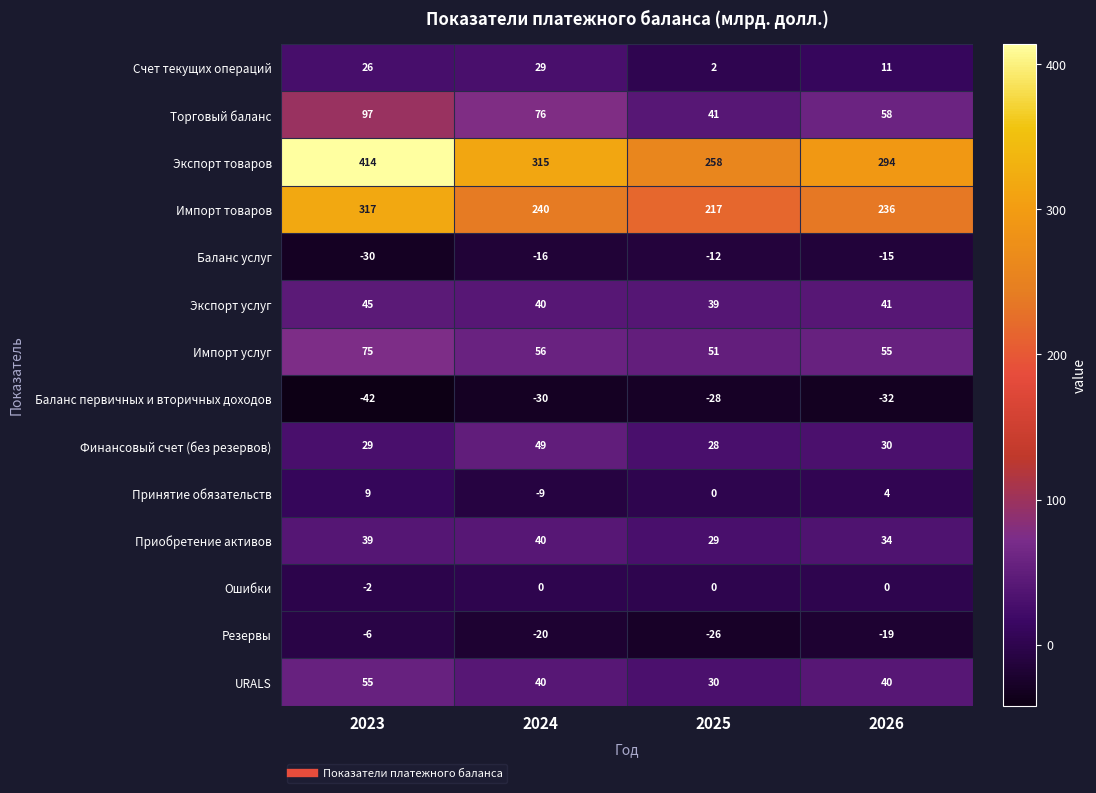

What is the sum of the Импорт товаров values at 2024 and 2025?

457